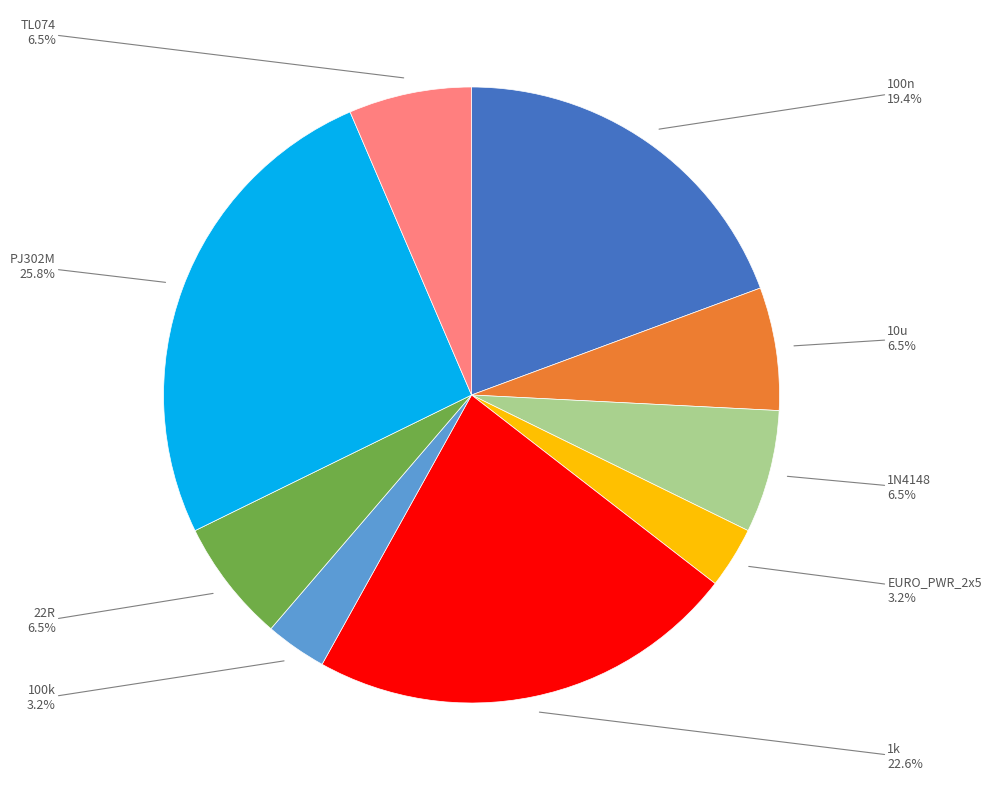

Does any single category account for the majority?

No